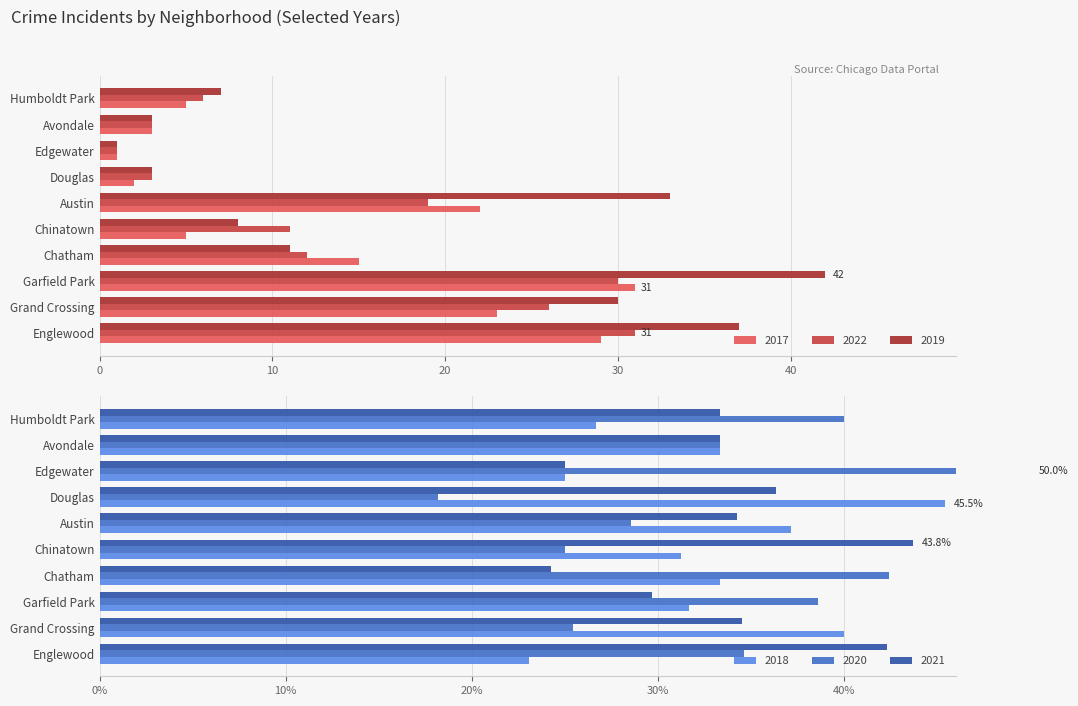

What is the difference between the 2022 values at Austin and Avondale?

16